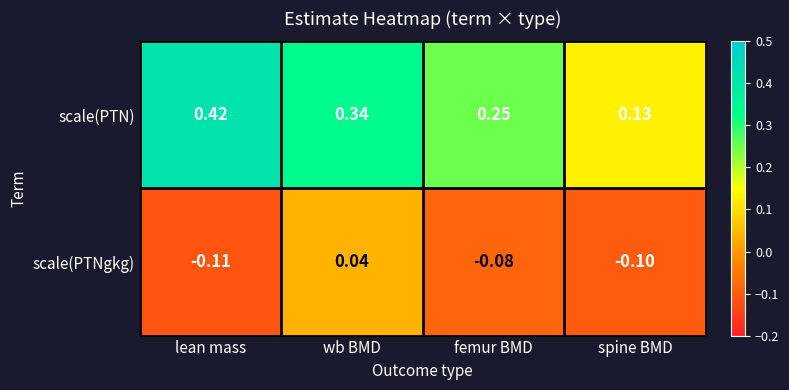

At femur BMD, list the series in order from smallest to largest.

scale(PTNgkg), scale(PTN)